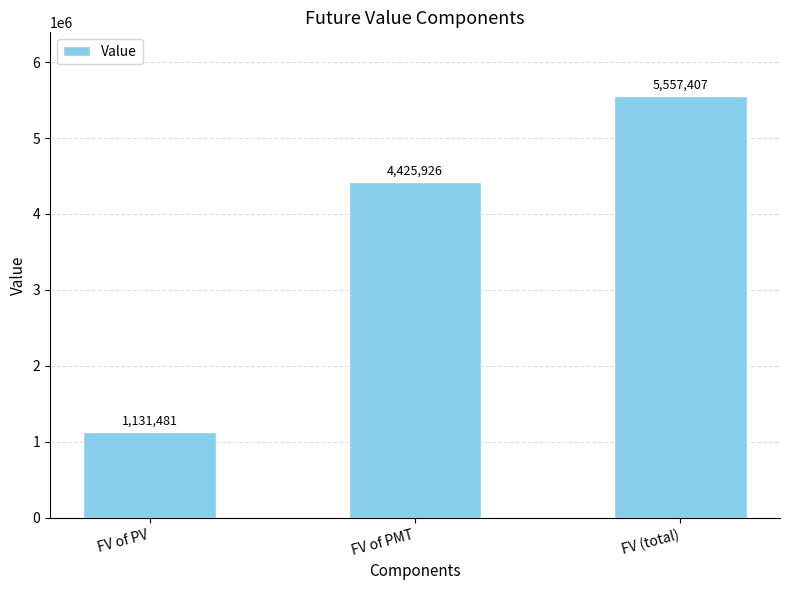

What is the difference between the maximum and second lowest values?

1131481.4